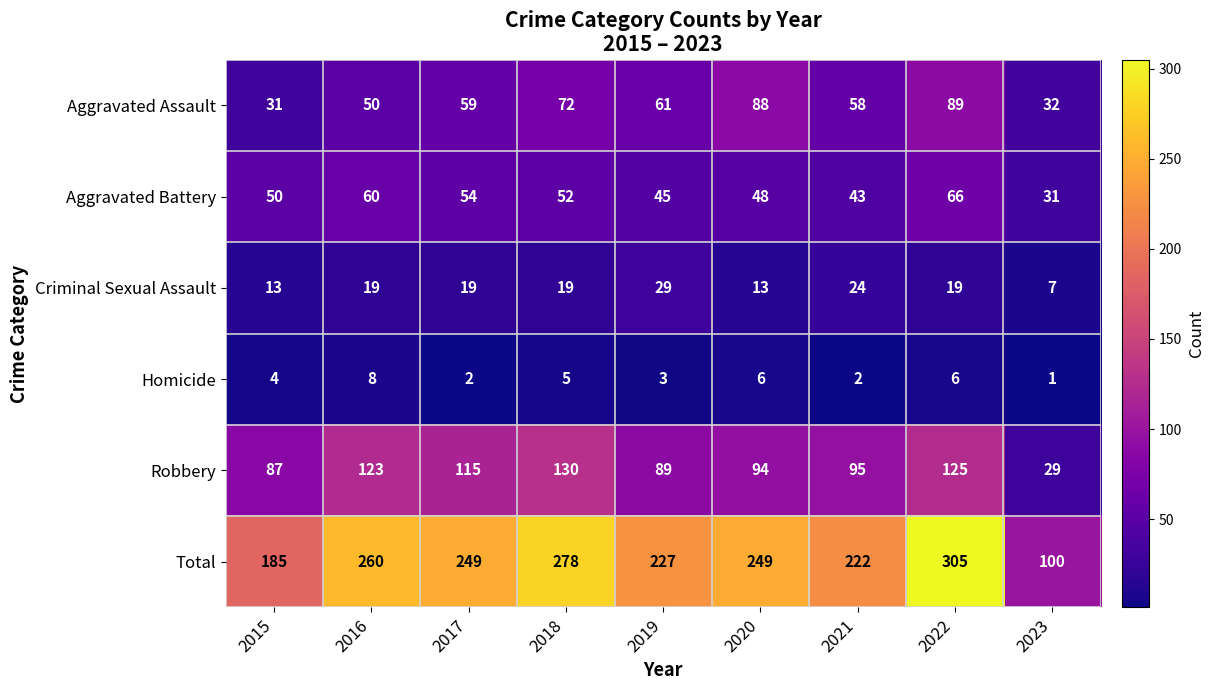

Which label corresponds to the largest value in the chart?

2022